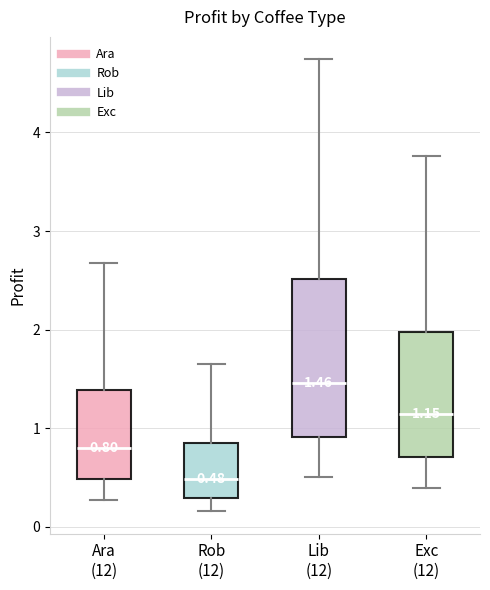

Which box has the highest median line?

Lib (12)